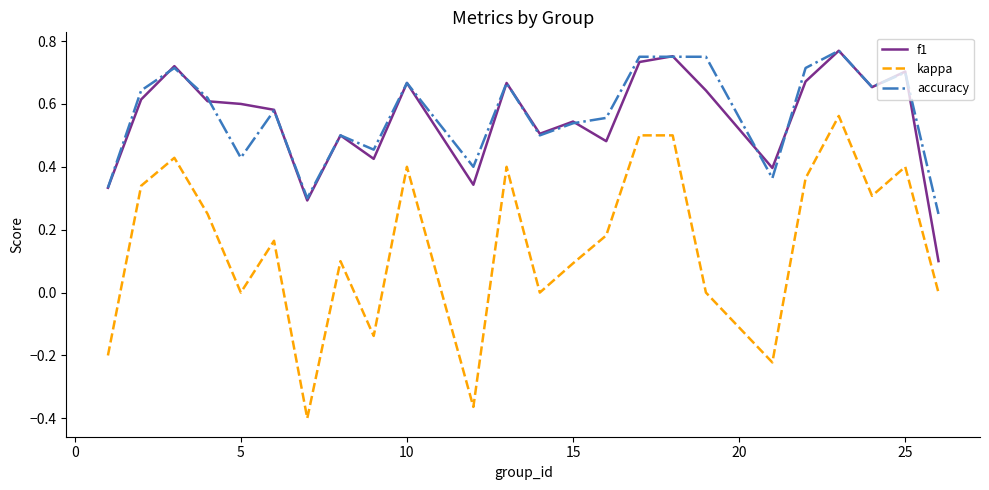

Which series has the largest range (max minus min)?

kappa